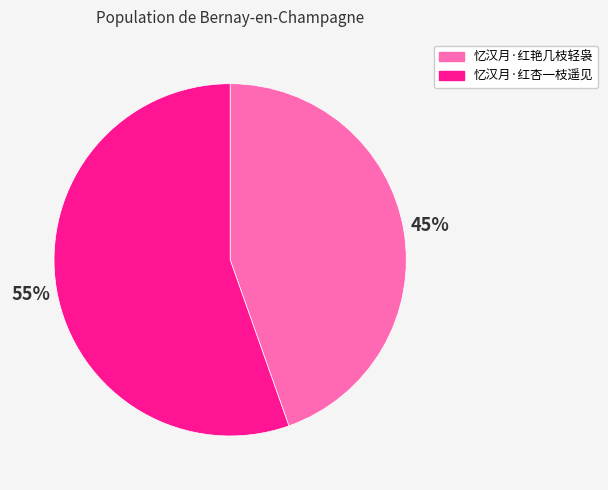

To the nearest percent, what portion does 忆汉月·红杏一枝遥见 represent?

55%